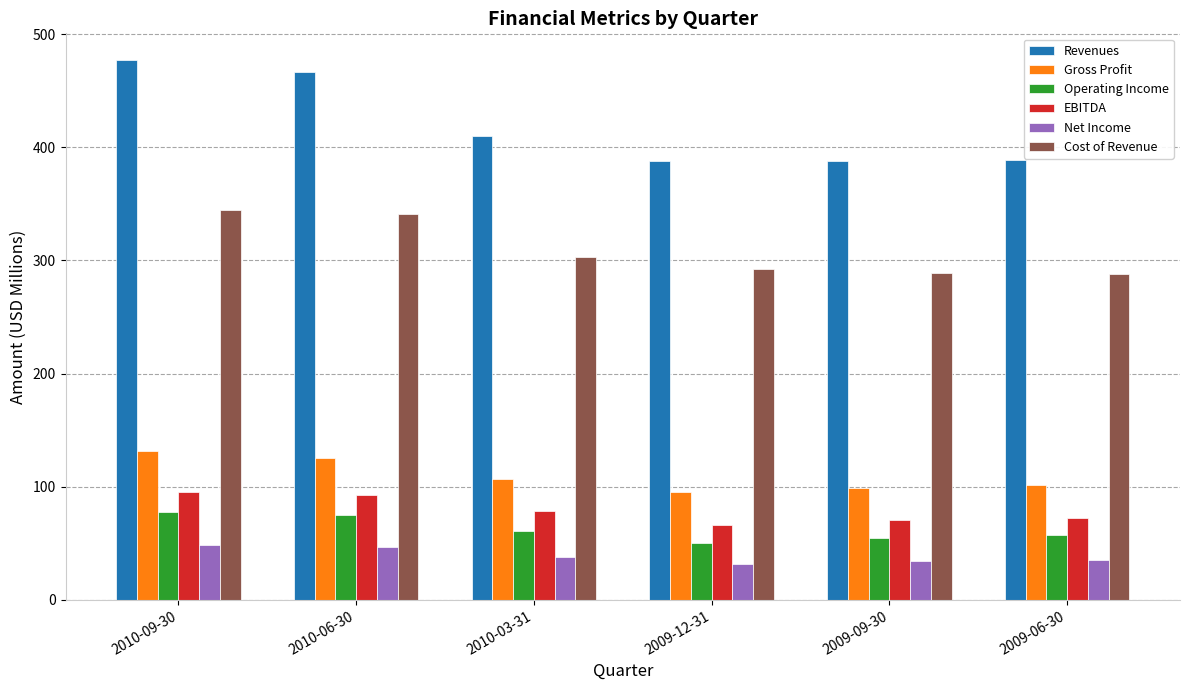

Which series changed the most between 2010-03-31 and 2009-06-30?

Revenues